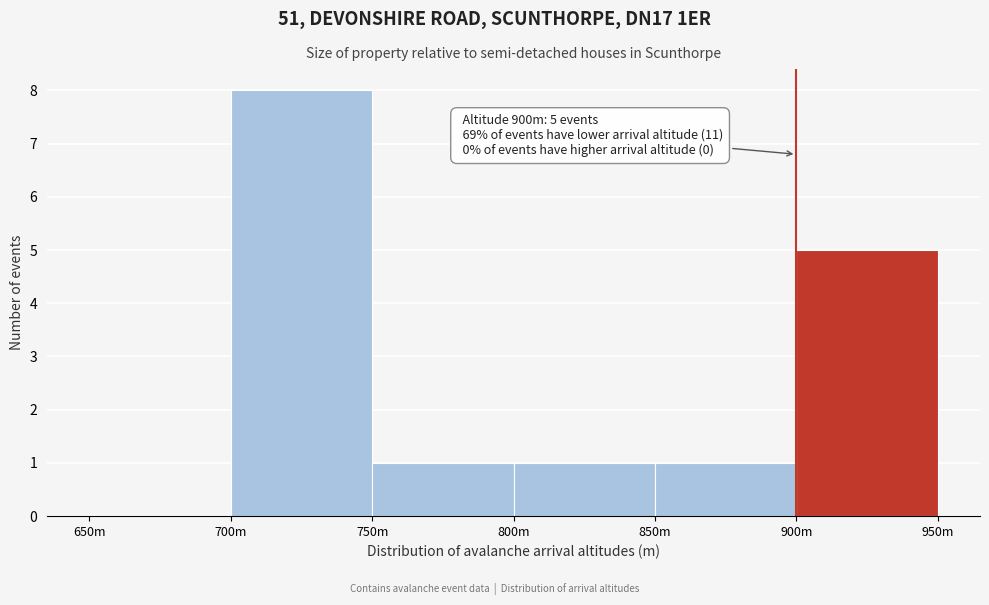

Reading left to right, what are all the values shown in this chart?

650m=0	700m=8	750m=1	800m=1	850m=1	900m=5